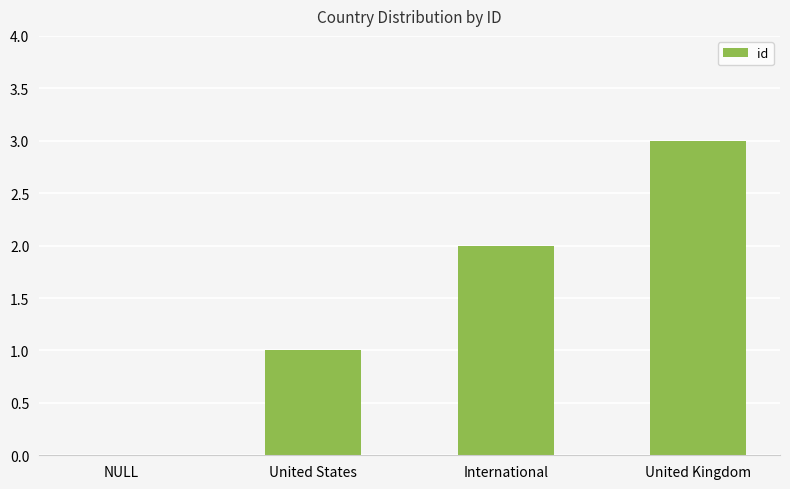

What is the sum of the values at United States and International?

3